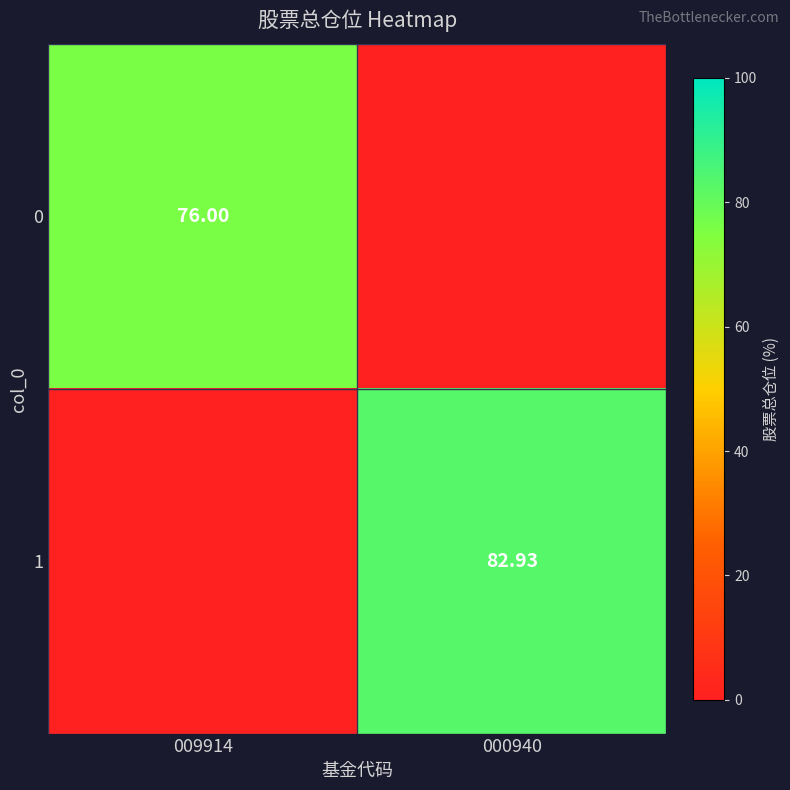

Is the value of 0 at 009914 greater than the value of 1 at 000940?

No